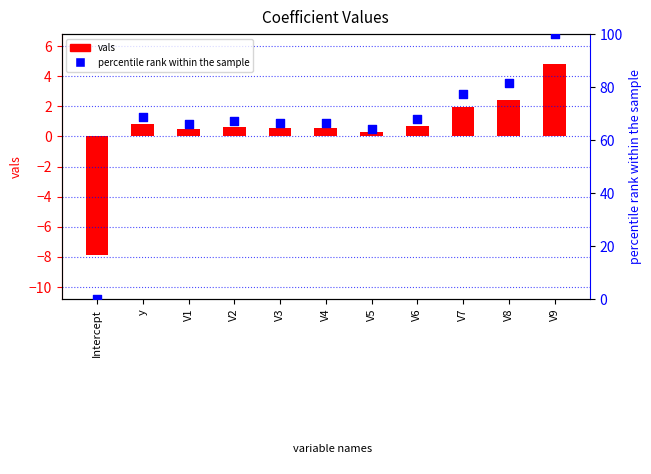

What is the total value across all series at V2?

67.8